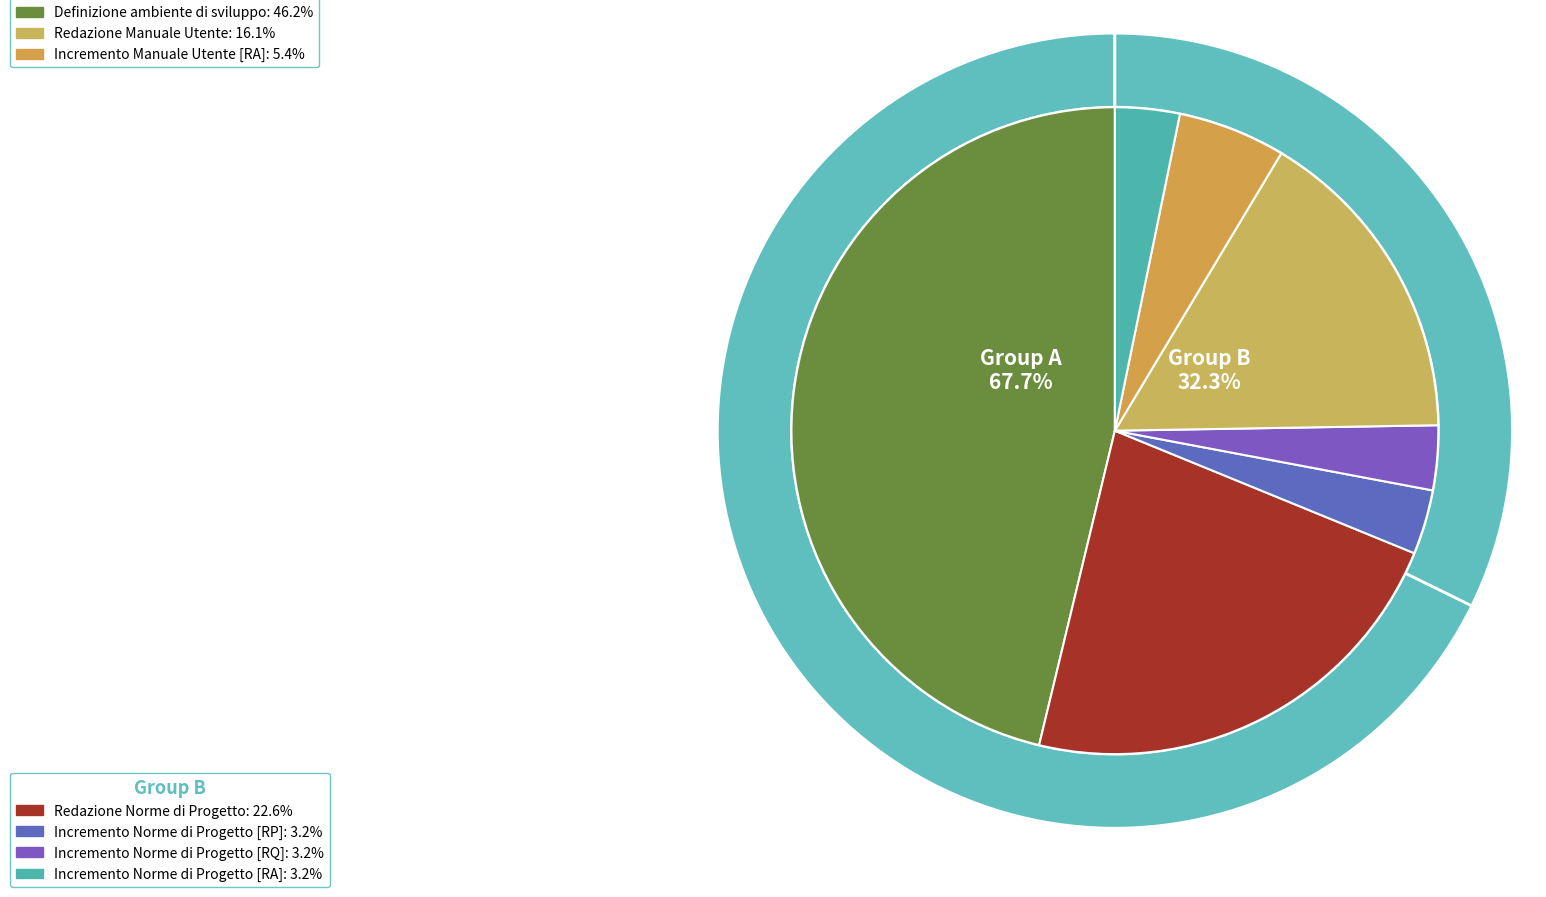

To the nearest percent, what is the average slice percentage?

14%